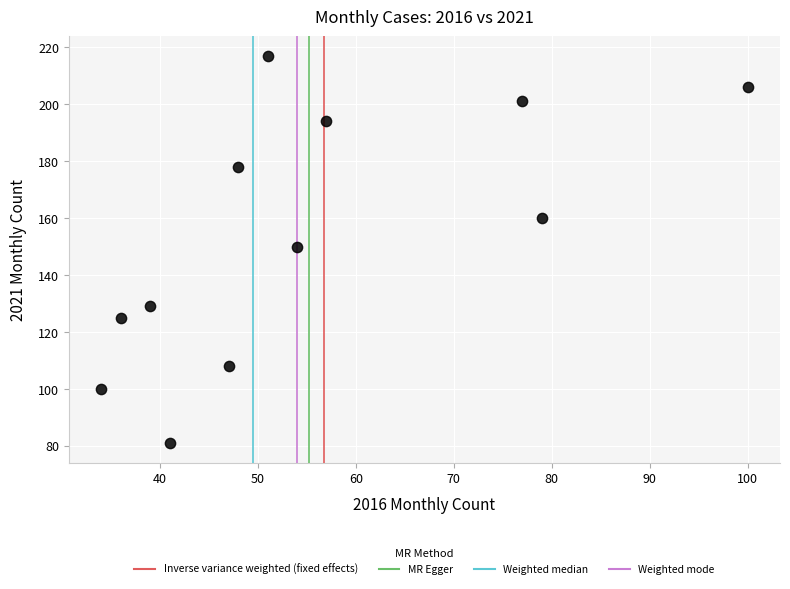

What is the average Y value?

154